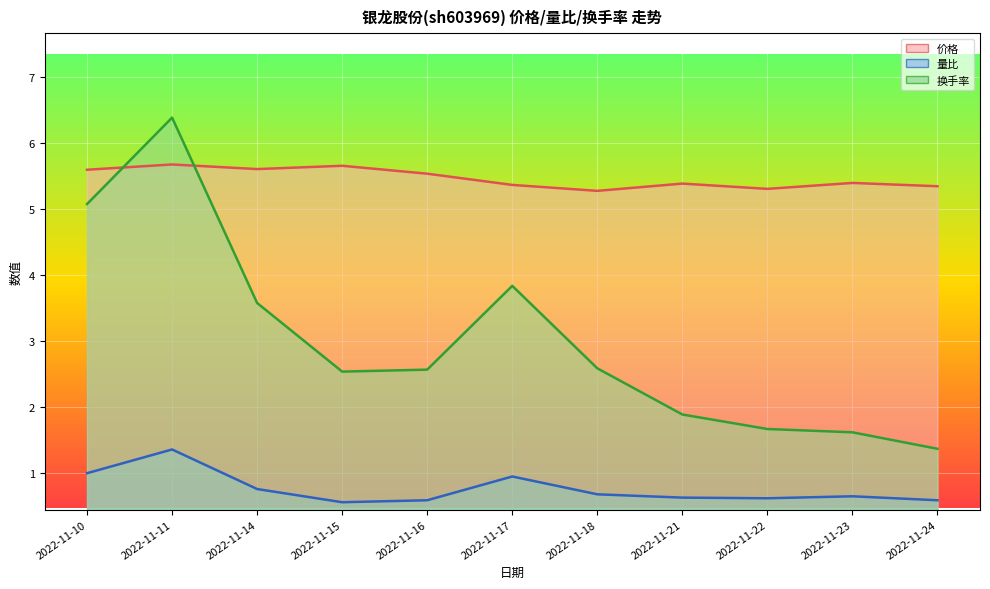

What are all the series names shown in the legend?

价格, 量比, 换手率